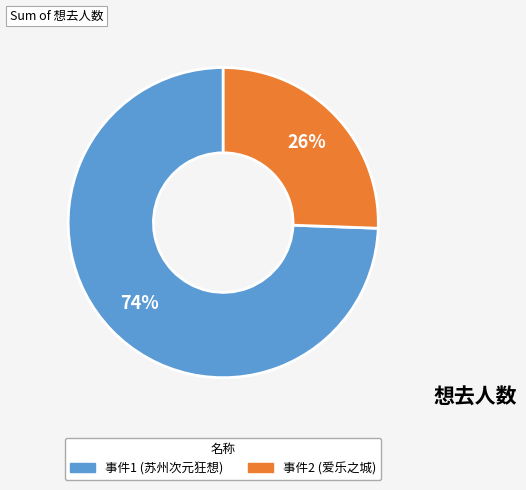

To the nearest percent, what is the average slice percentage?

50%